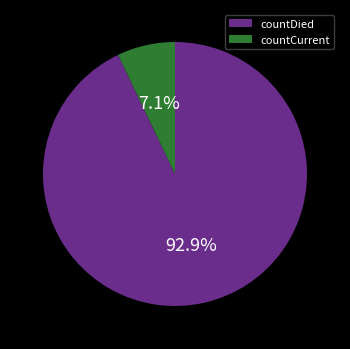

The countDied slice represents 93% of the pie. True or false?

True